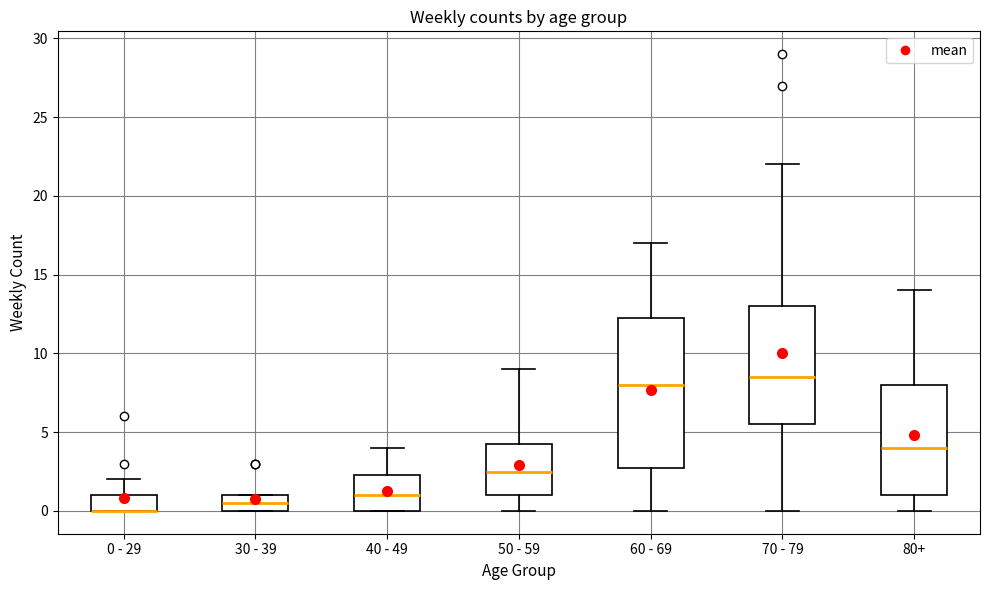

Where does the median line of the box for 40 - 49 sit on the y-axis? The values are not printed on the chart, so give them approximately, as read against the axis.

1.0